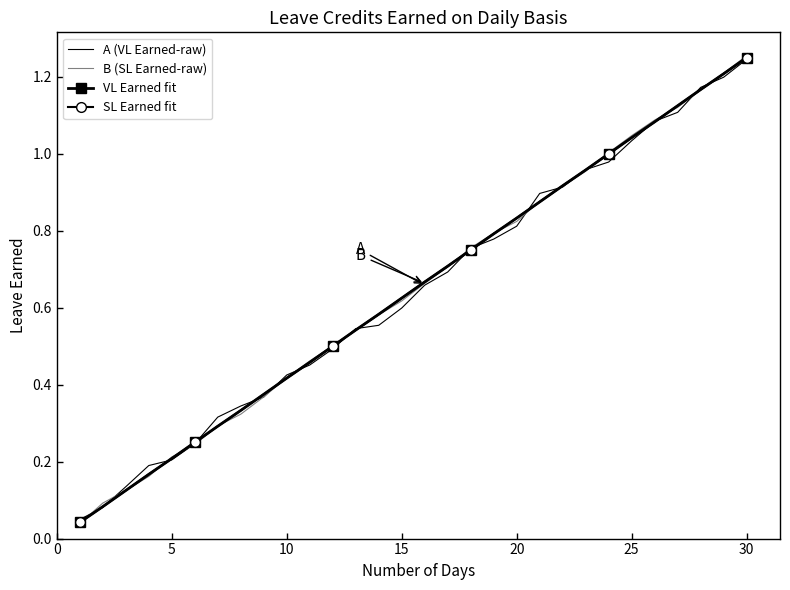

After their last crossing, which series has the higher values: VL Earned fit or A (VL Earned-raw)?

VL Earned fit